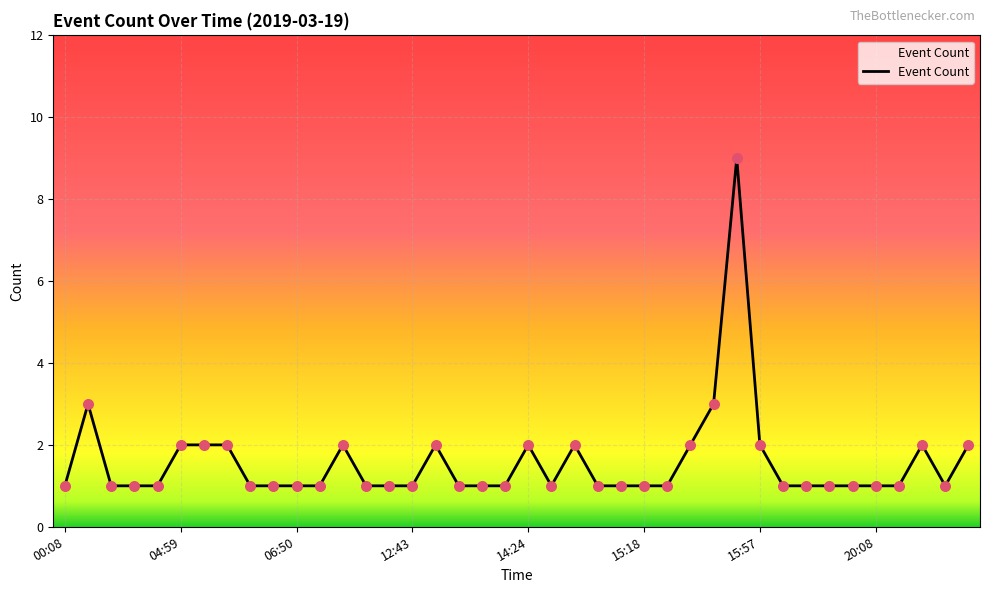

What is the difference between the maximum and minimum values?

8